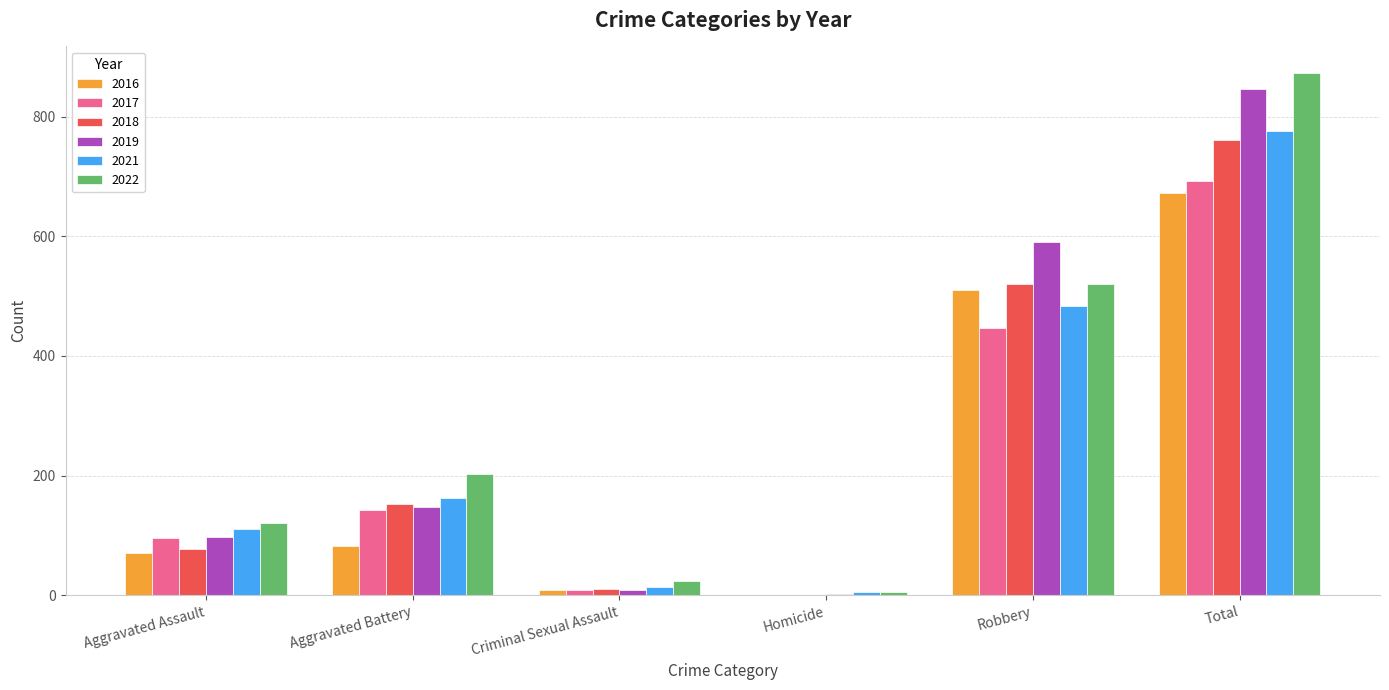

Is the value of 2021 at Homicide greater than the value of 2022 at Total?

No